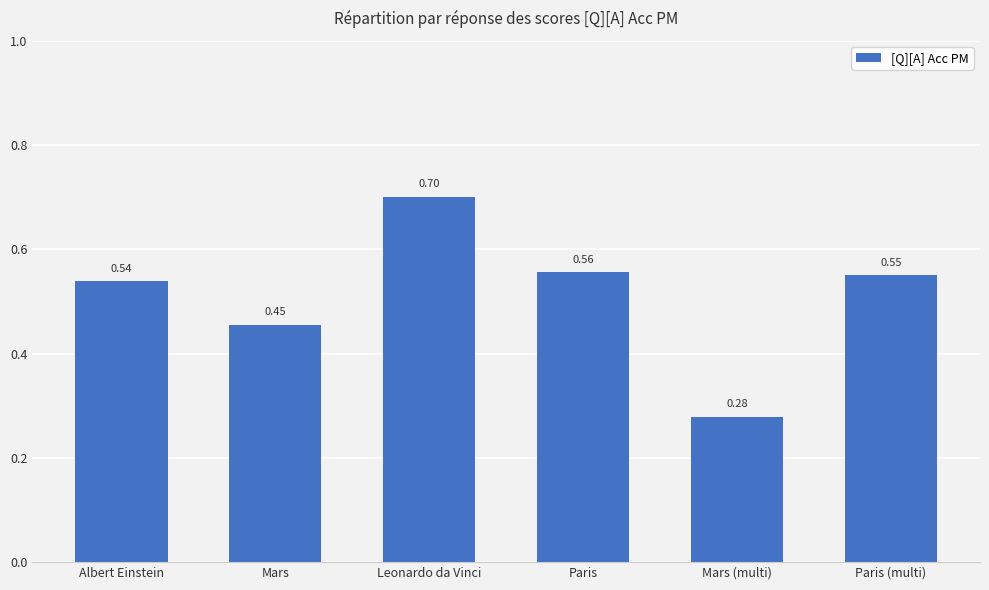

How many distinct data groups are displayed?

1